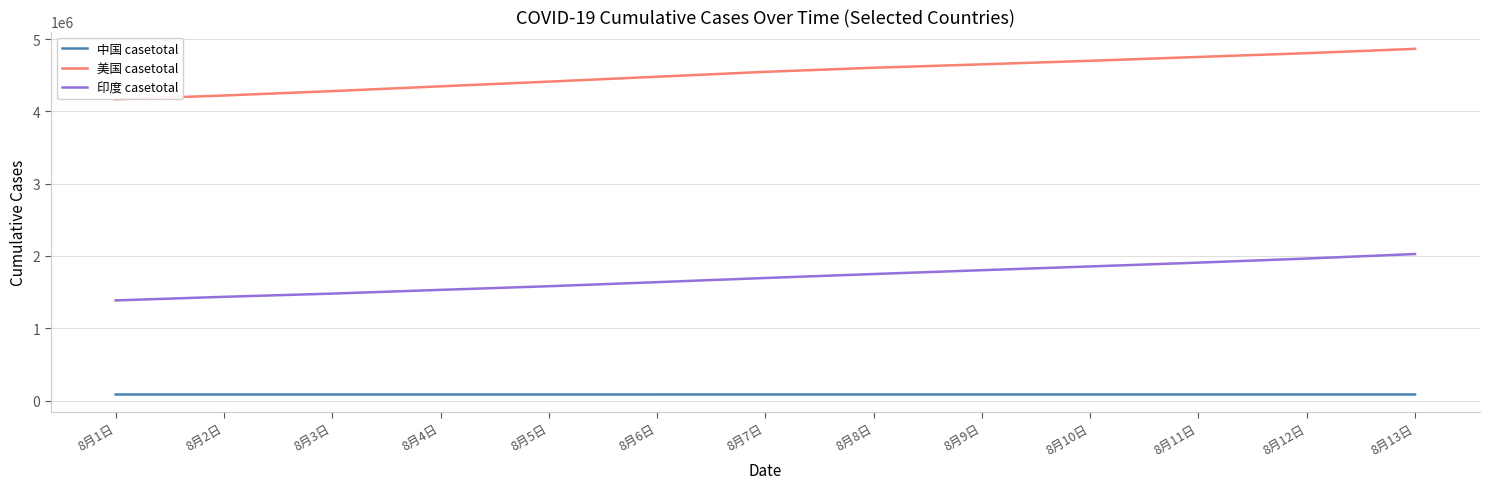

What is the total value across all series at 8月4日?

5962703